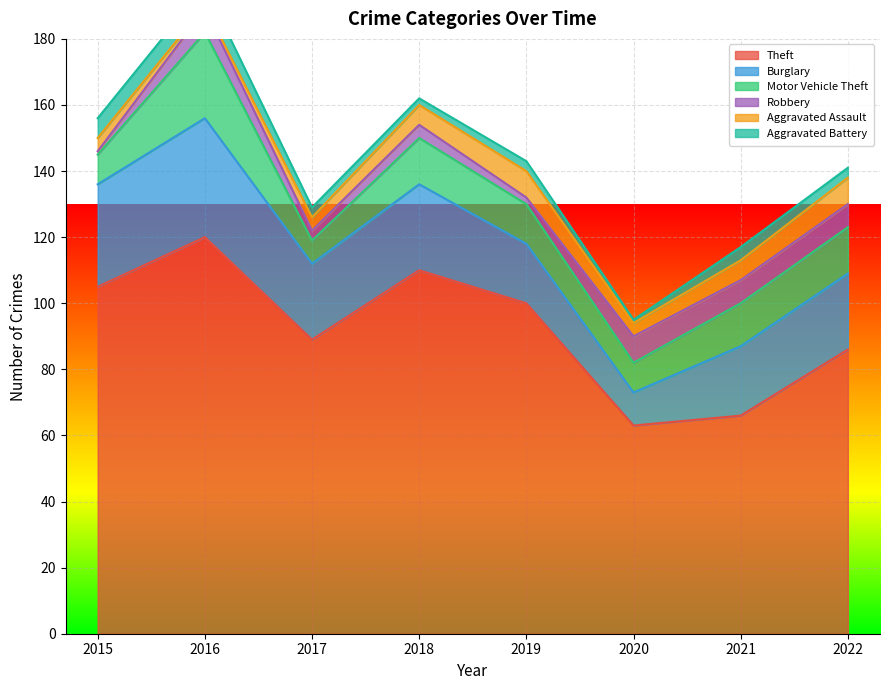

What is the value of the Aggravated Assault point at the 2nd from the left?

1